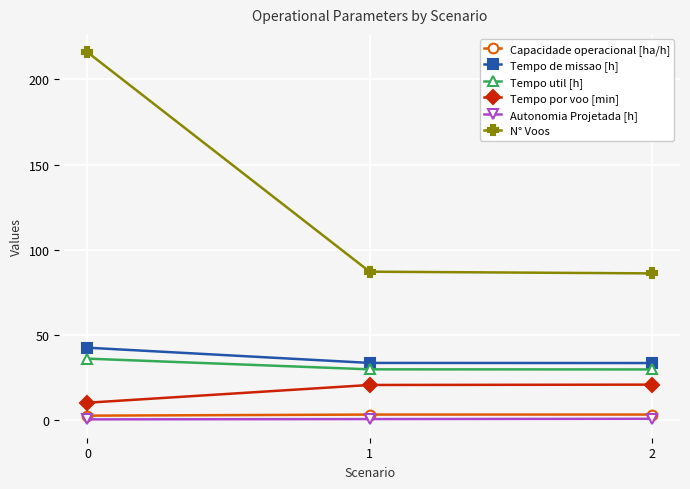

Is the value of Autonomia Projetada [h] at 2 greater than the value of N° Voos at 2?

No